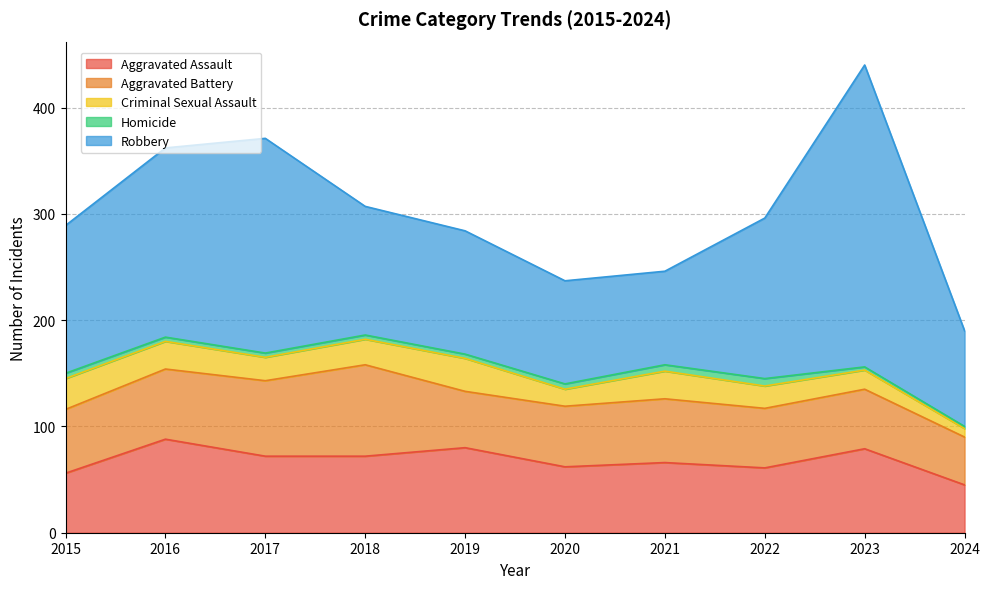

True or false: Homicide has a value of 5 at 2020.

True